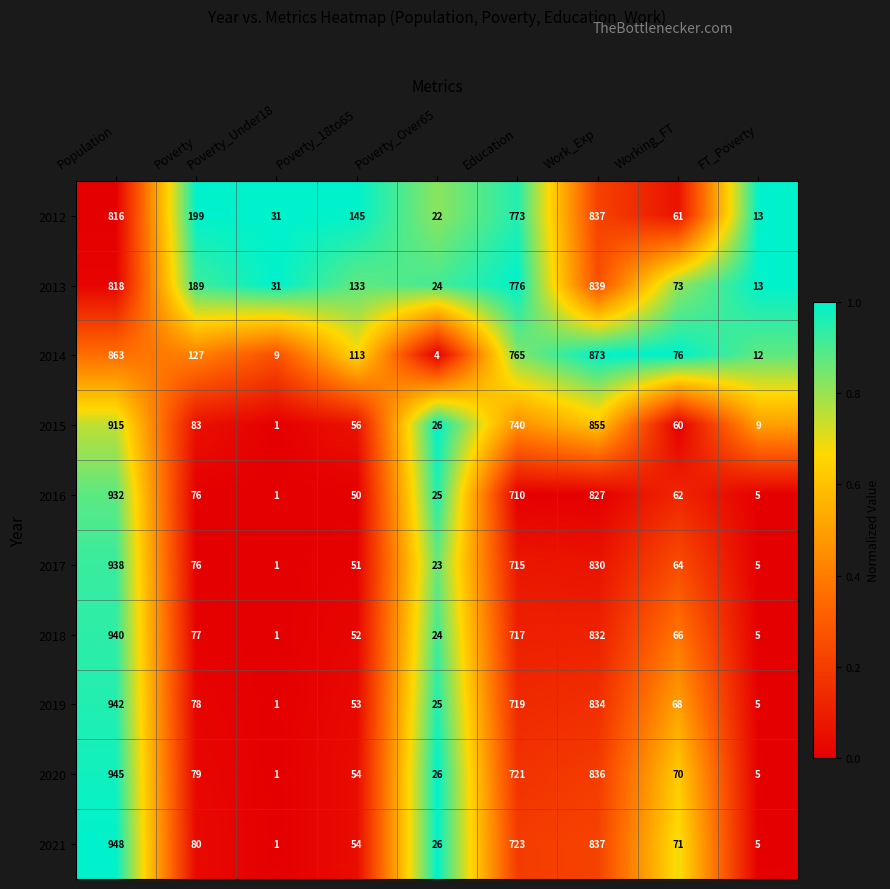

At which category is the sum across all series the highest?

Population